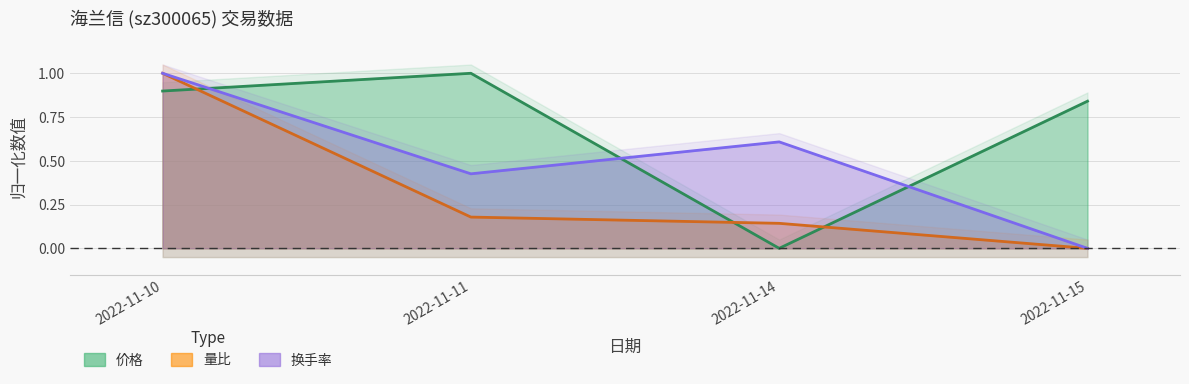

What is the sum of all 换手率 values?

2.0